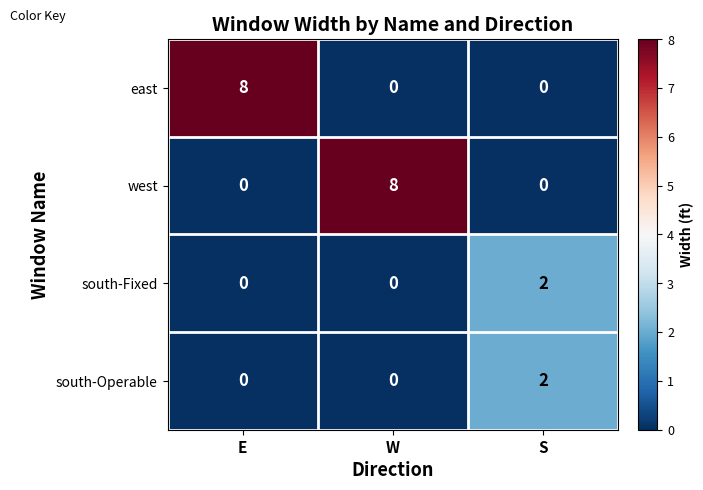

How many data points does each series have?

3